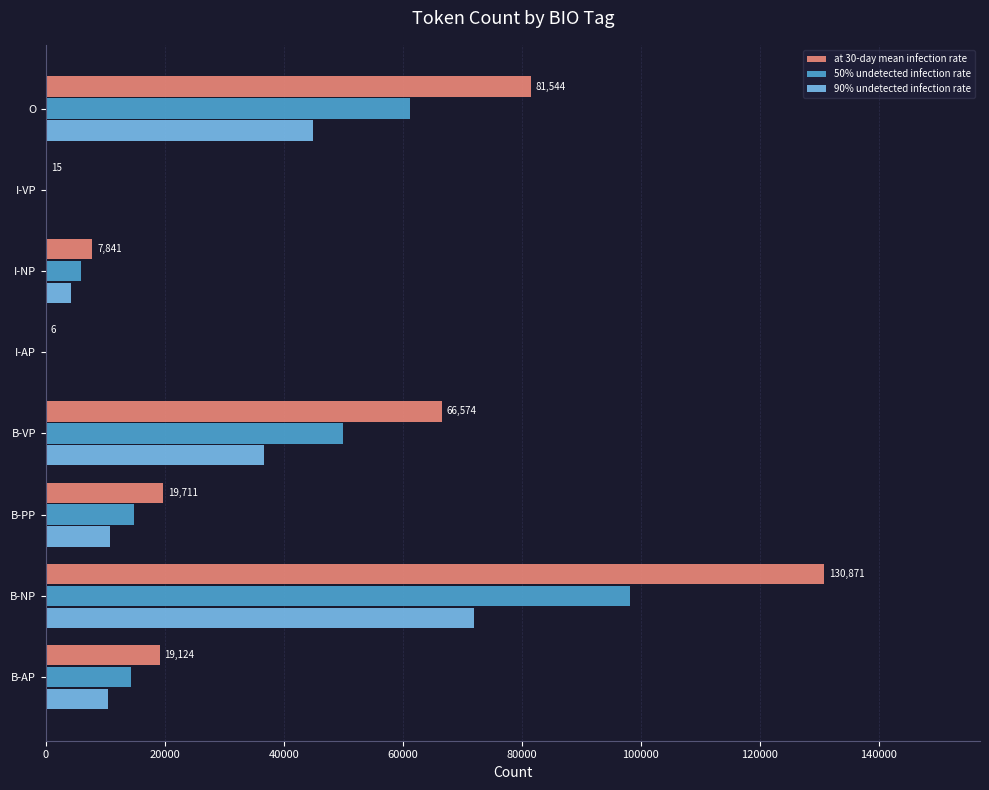

What is the maximum value for 90% undetected infection rate?

71979.1